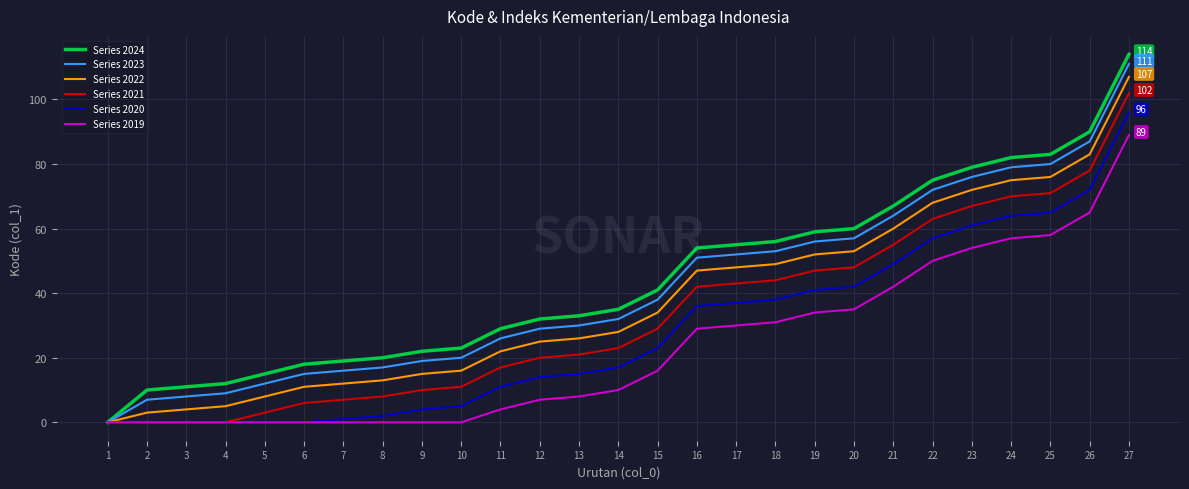

Which series has the largest range (max minus min)?

Series 2024